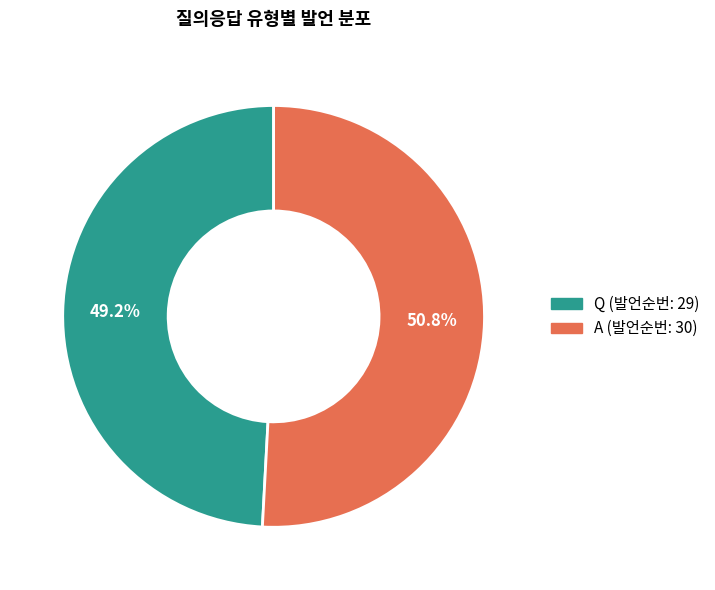

To the nearest percent, what percentage of the pie is A?

51%